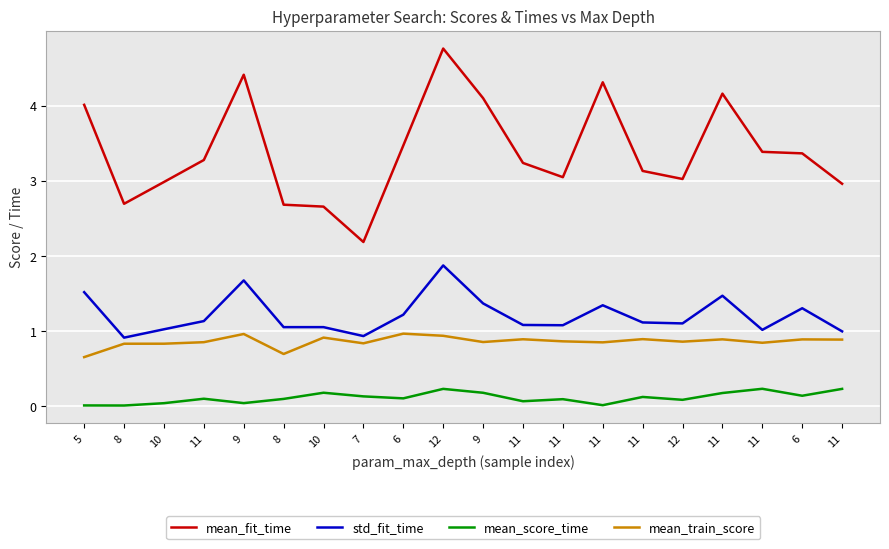

Is this an area chart (filled region under the line)?

No